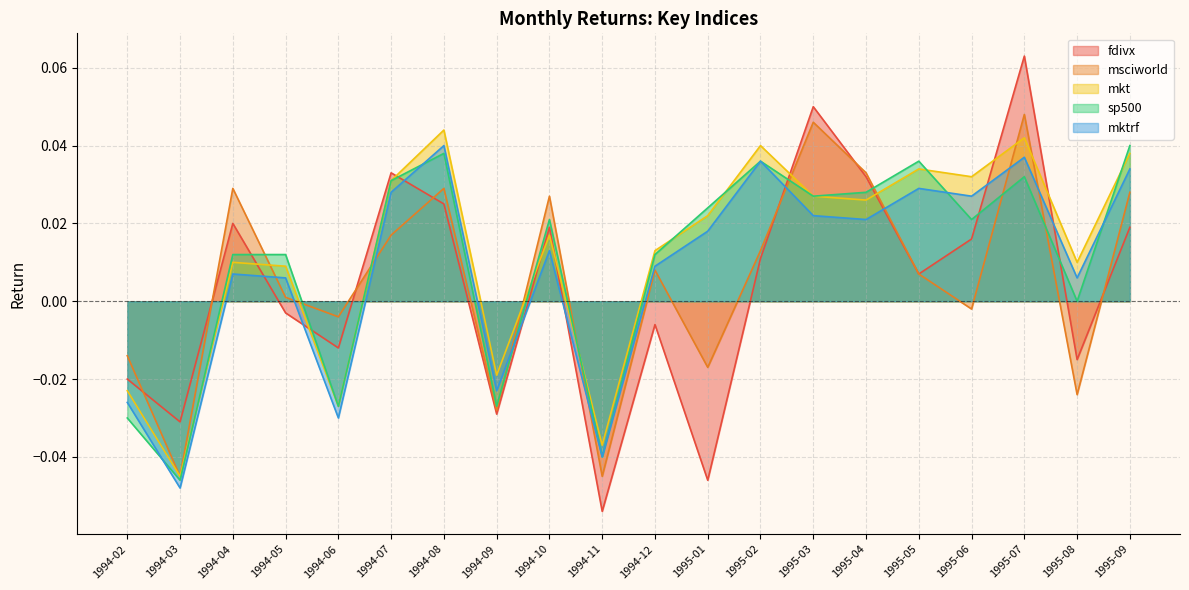

True or false: mkt has more than 1 interior local peaks.

True